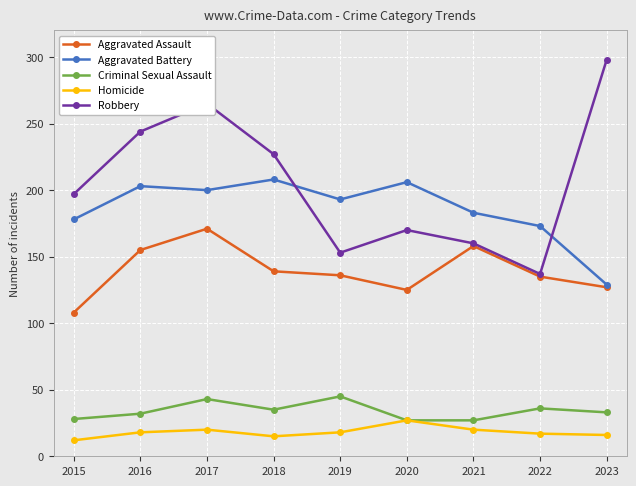

What is the approximate value of Homicide at 2020, to the nearest 5?

25